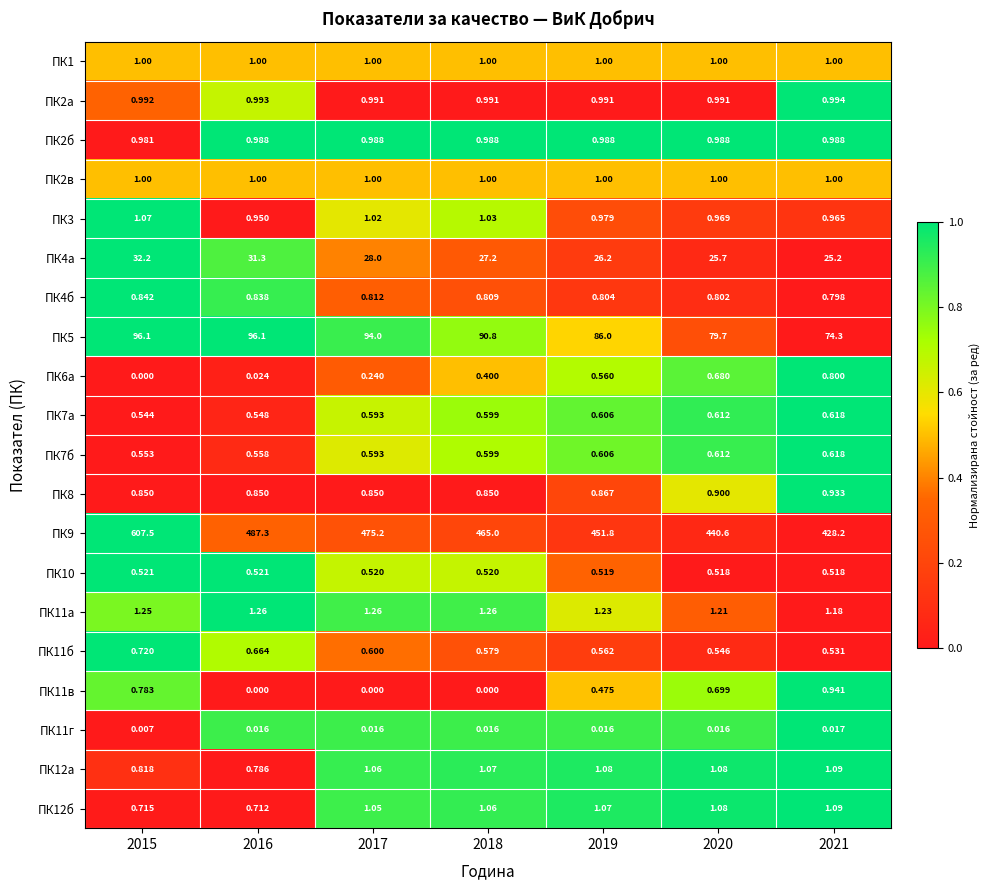

Which series has the widest spread of values?

ПК9